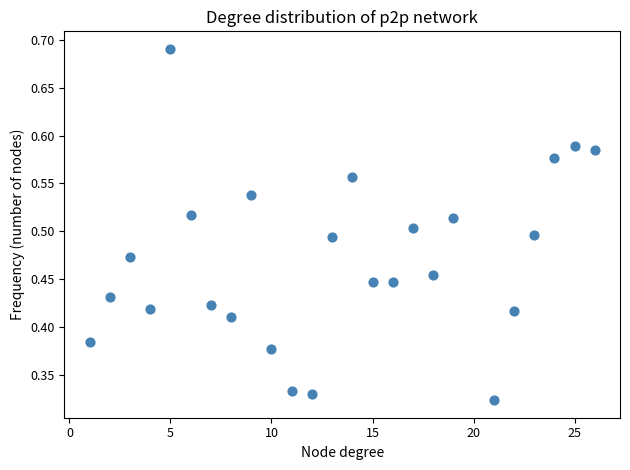

What is the range of X values (max minus min)?

25.0